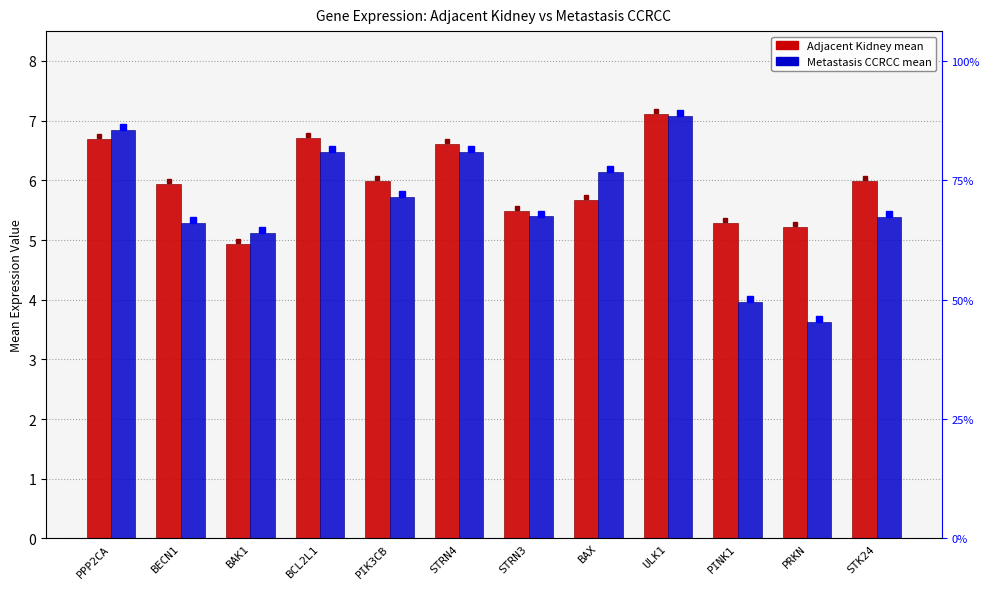

What position from the left is BECN1?

2